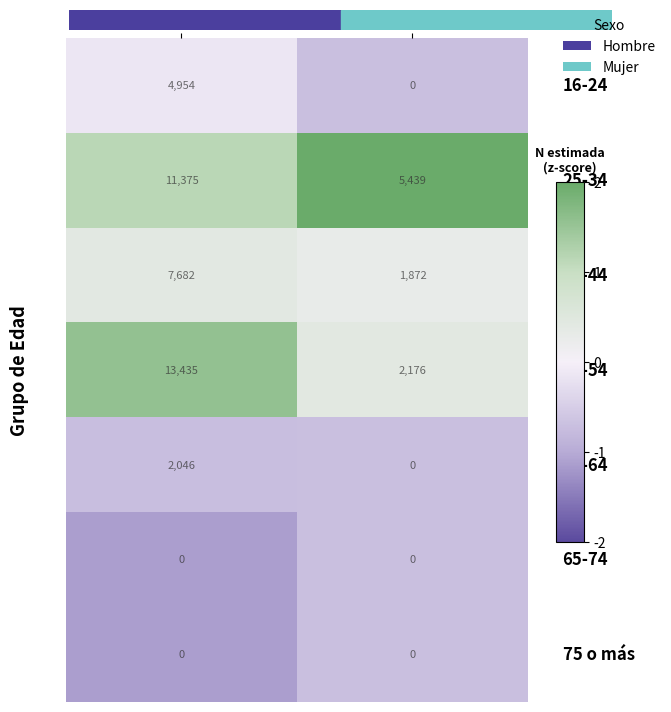

How many series are shown in this chart?

7